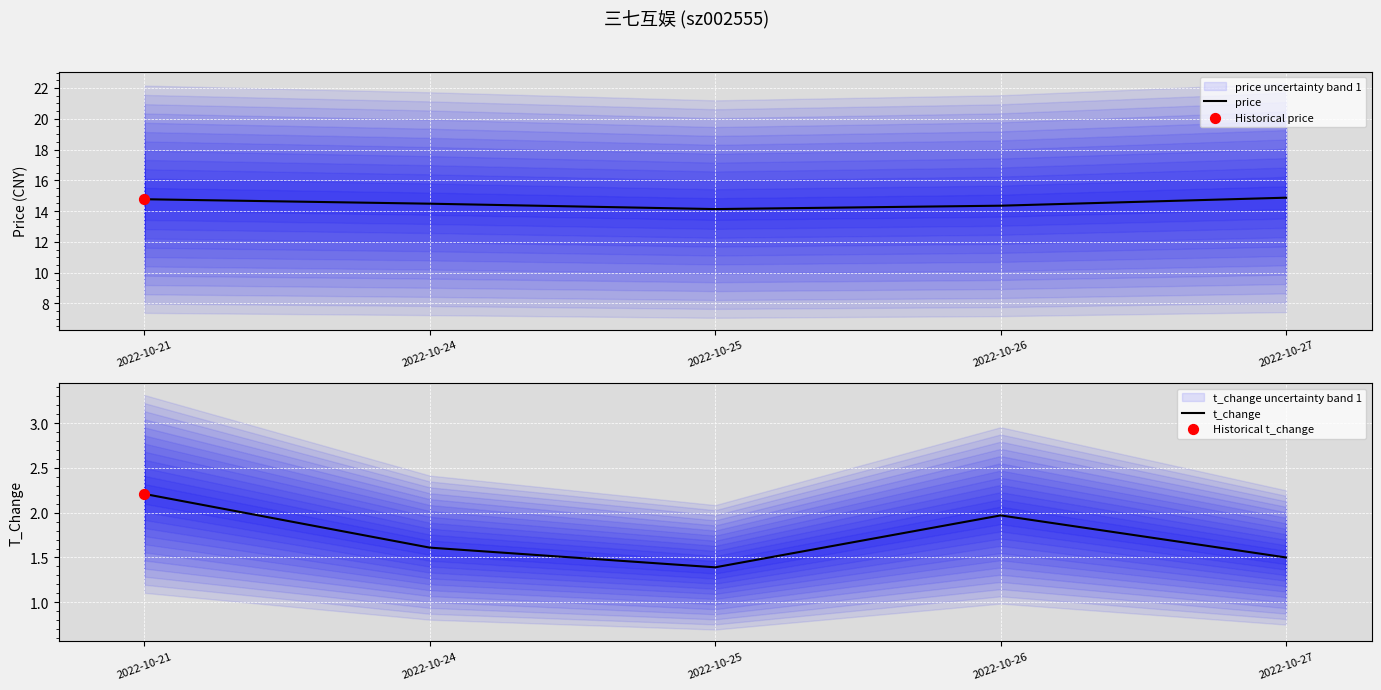

Is the value of price at 2022-10-21 greater than the value of t_change at 2022-10-27?

Yes